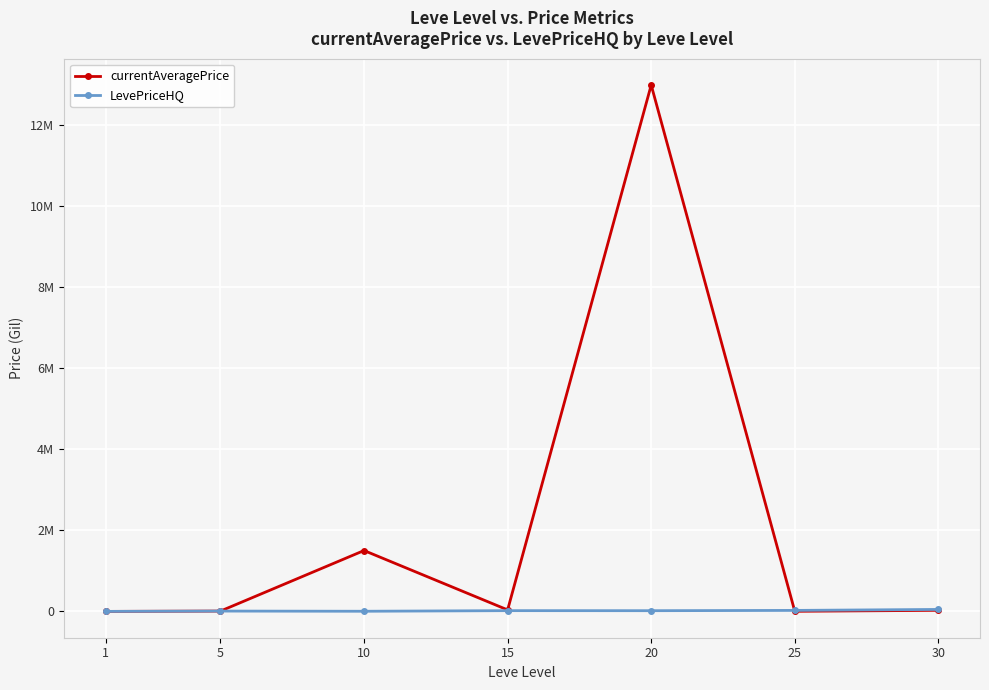

Reading left to right, transcribe all the data shown in this chart.

currentAveragePrice: 1=1480.8	5=9666.7	10=1503701.5	15=38736.7	20=12992092.0	25=3980.0	30=28150.0
LevePriceHQ: 1=1671.0	5=9666.7	10=5000.0	15=20000.0	20=19000.0	25=26029.0	30=50000.0